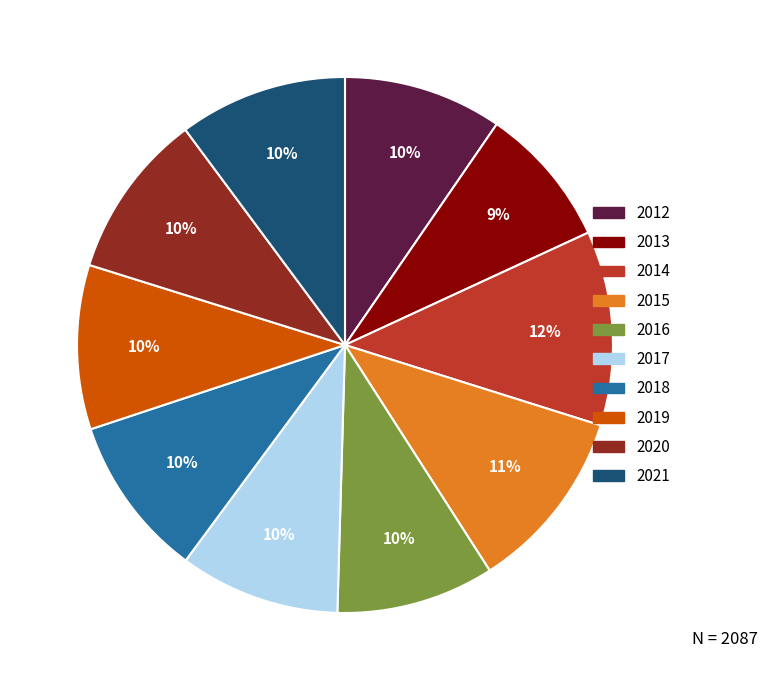

Combined, do 2015 and 2018 account for over 50%?

No